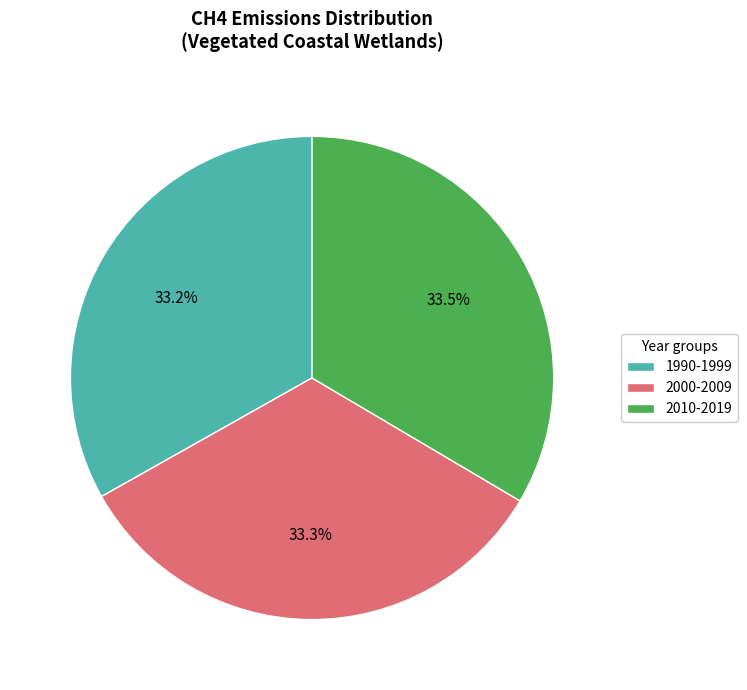

Does 1990-1999 represent more than half of the total?

No